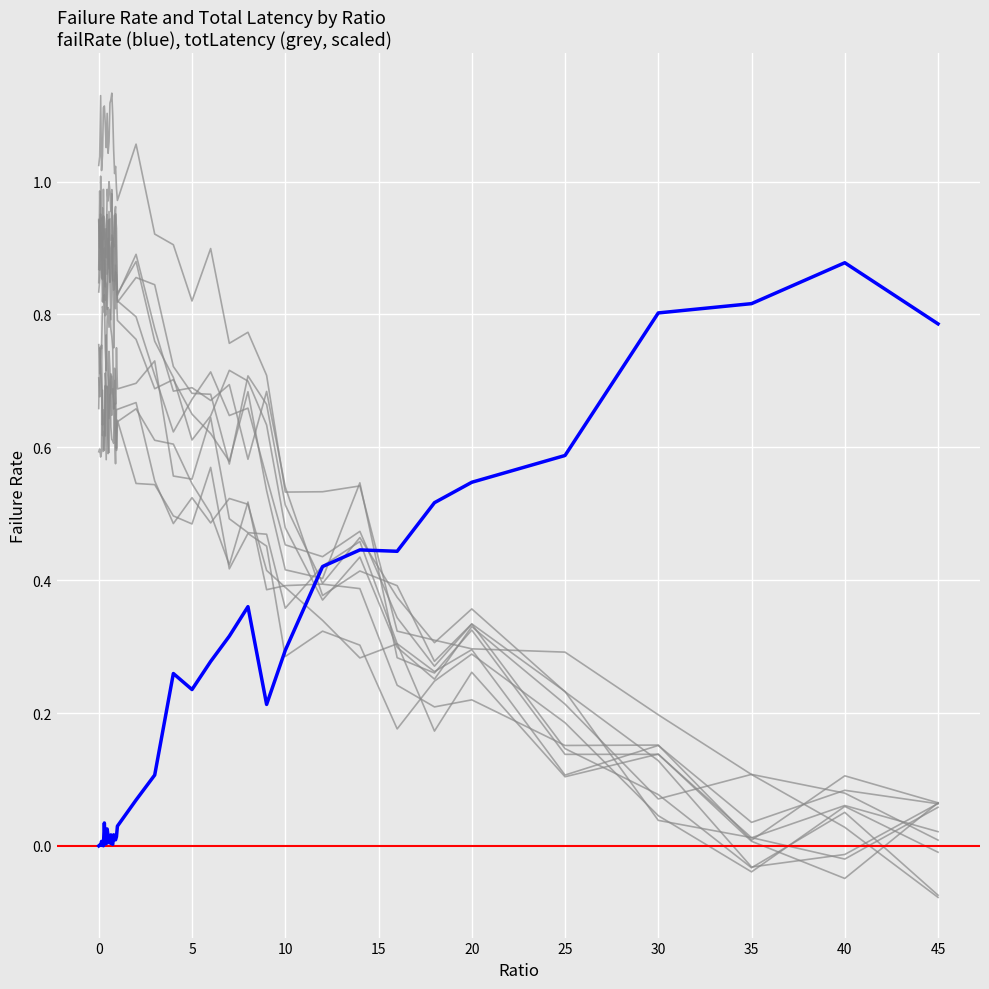

True or false: totLatency has more than 2 interior local peaks.

True